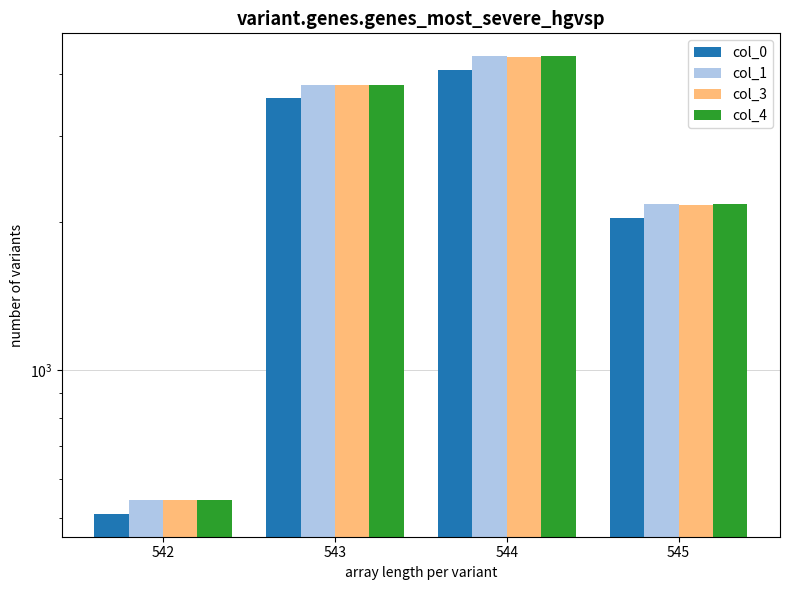

What is the sum of all col_4 values?

10878